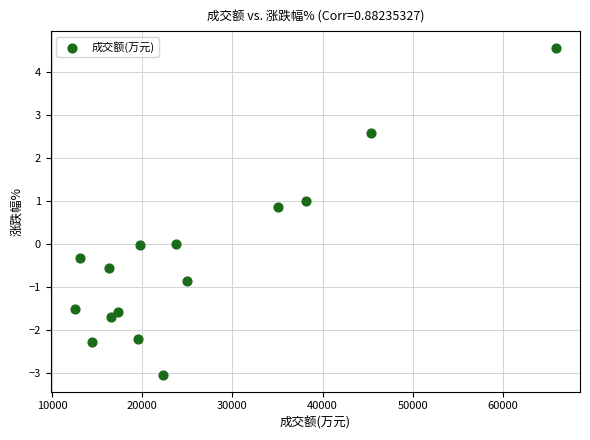

What is the range of X values (max minus min)?

53372.0